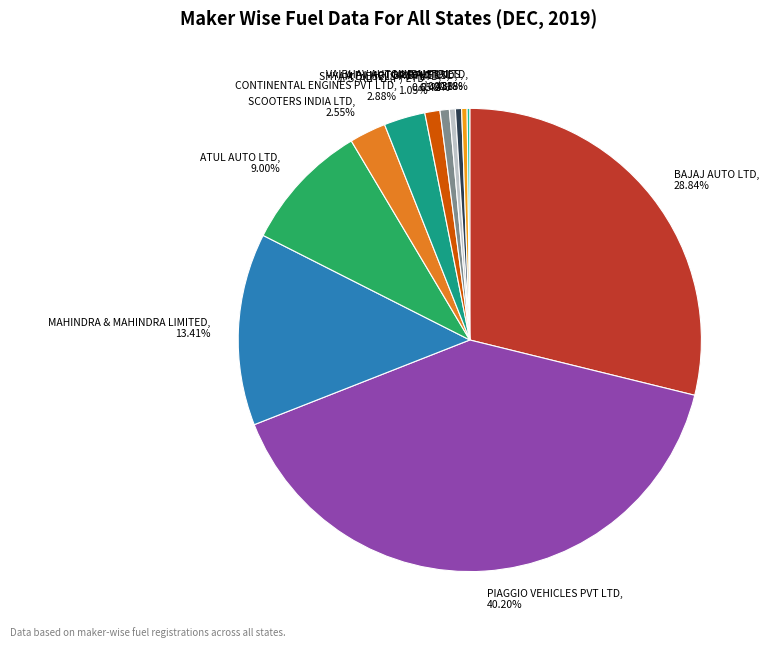

What is the total percentage of PIAGGIO VEHICLES PVT LTD and SHYAM DIESELS PVT LTD?

40.9%